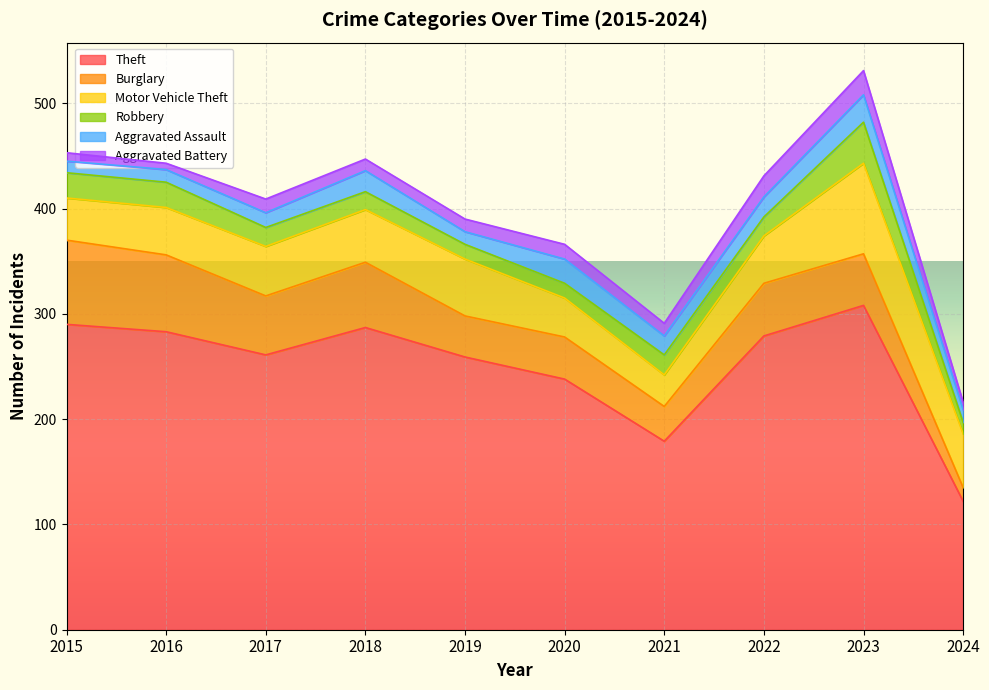

What is the difference between the maximum and second lowest values in the Robbery series?

25